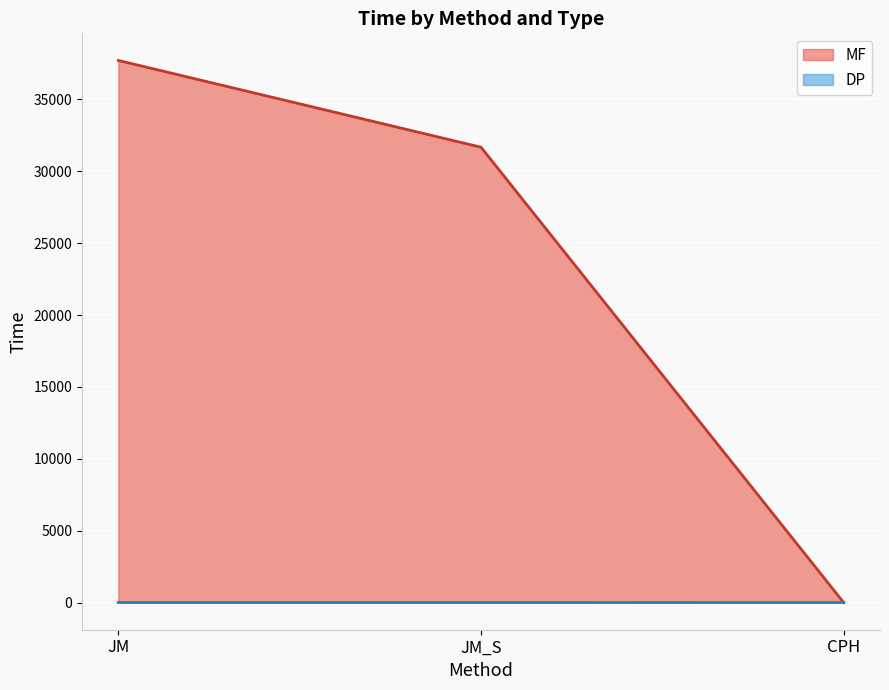

At which category is the sum across all series the highest?

JM